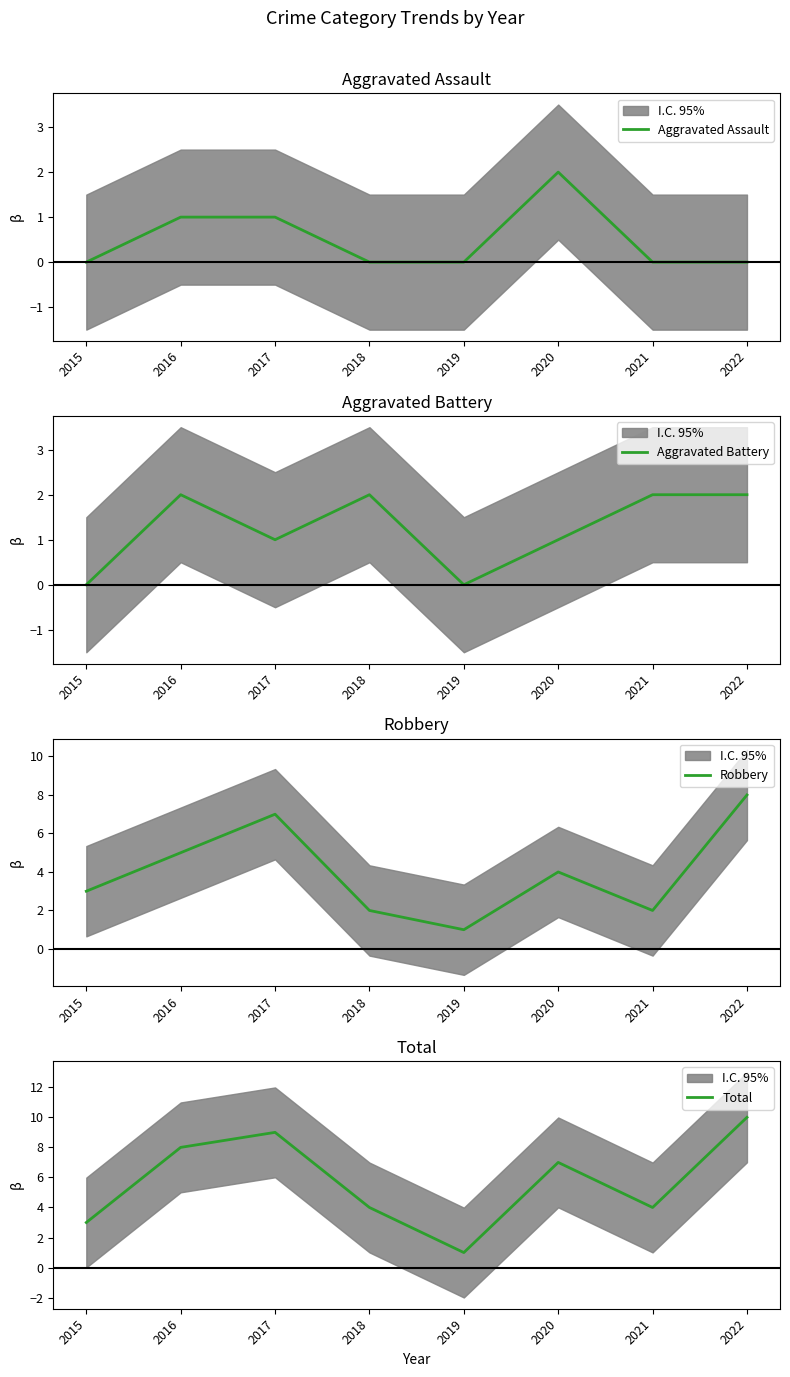

At how many categories does at least one series exceed 9?

1